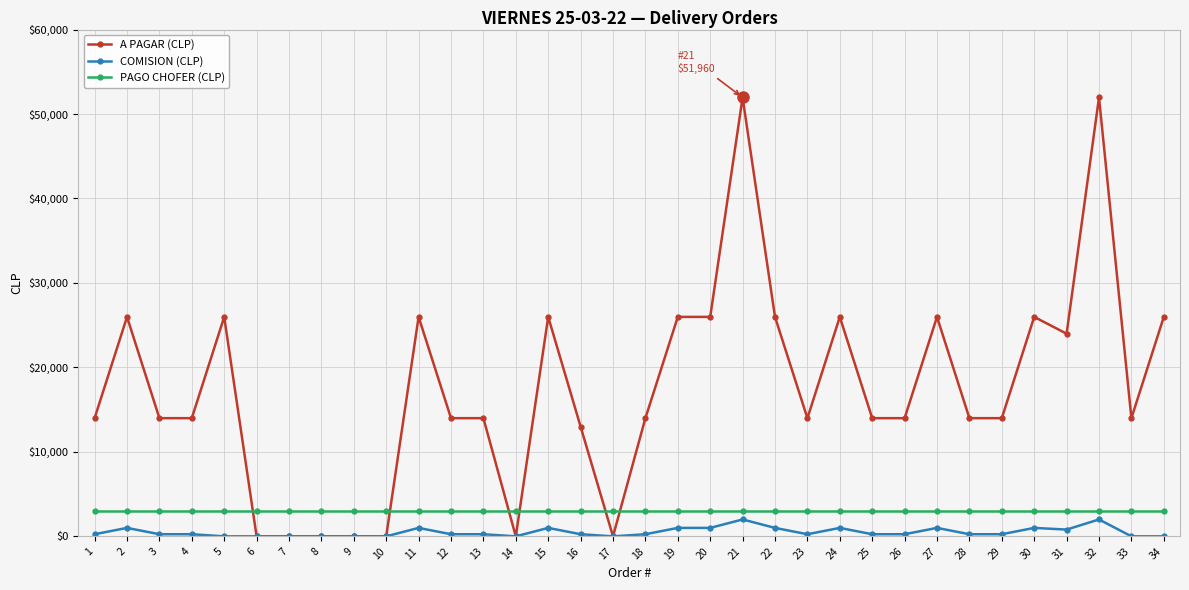

What is the highest value of the PAGO CHOFER (CLP) series?

3000